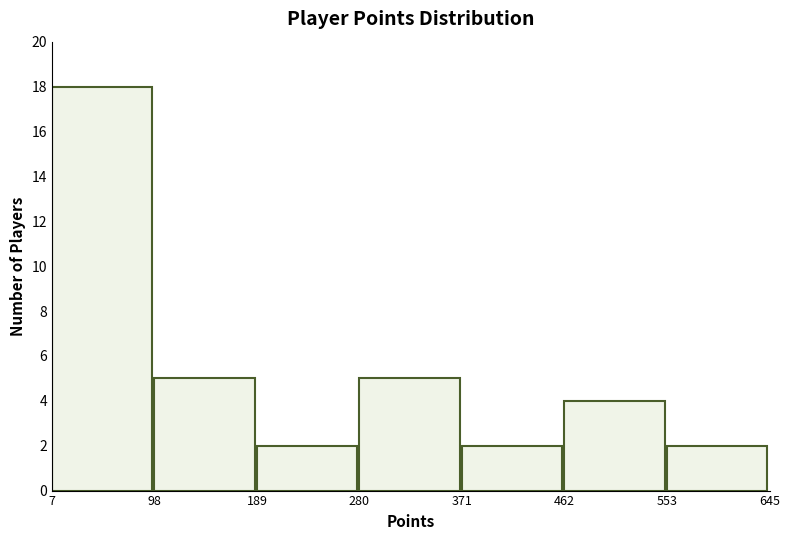

Which range on the x-axis has the tallest bar?

7 to 98